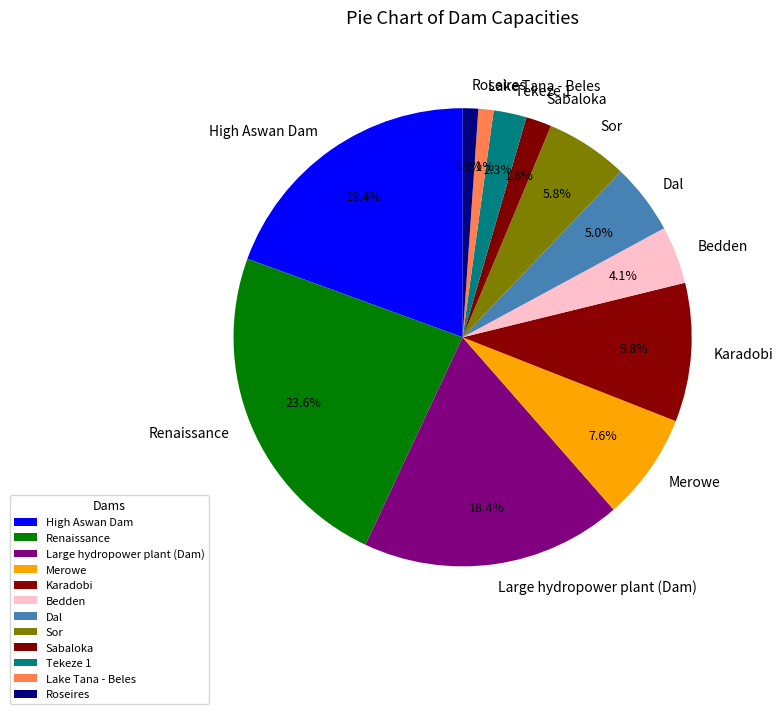

To the nearest percent, what is the average slice percentage?

8%